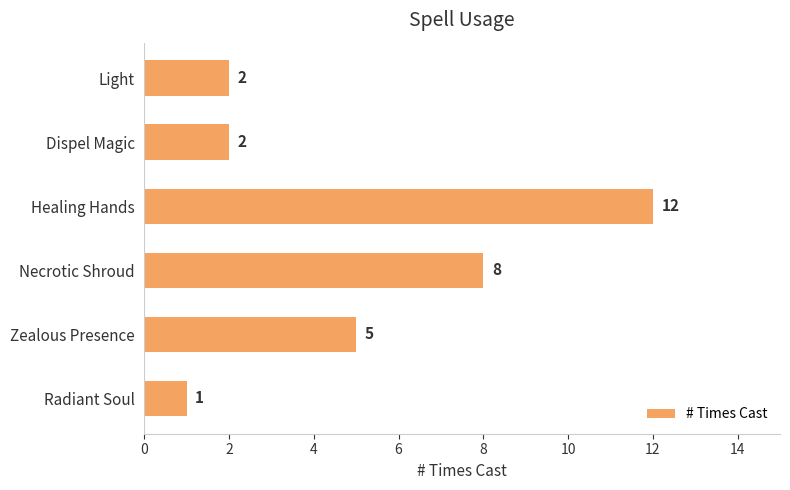

How many series are shown in this chart?

1